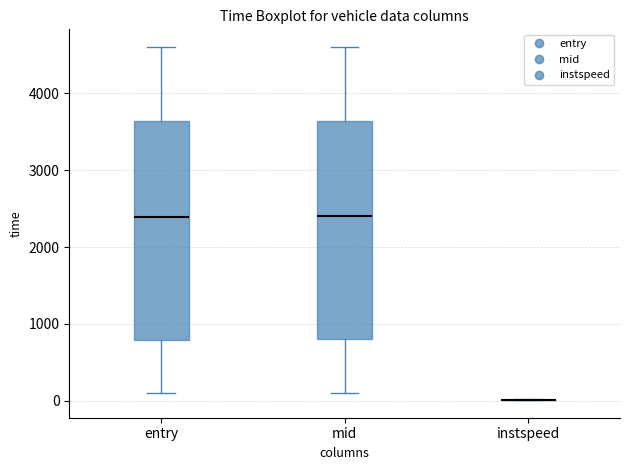

Where does the upper whisker of the box for mid end on the y-axis? The values are not printed on the chart, so give them approximately, as read against the axis.

4600